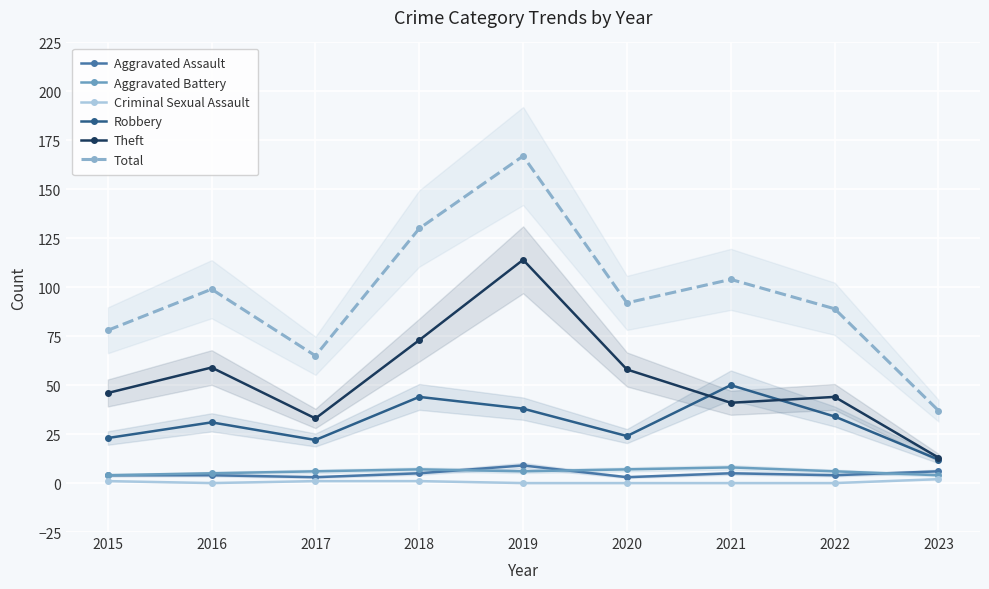

Rank the categories by Total value from highest to lowest.

2019, 2018, 2021, 2016, 2020, 2022, 2015, 2017, 2023